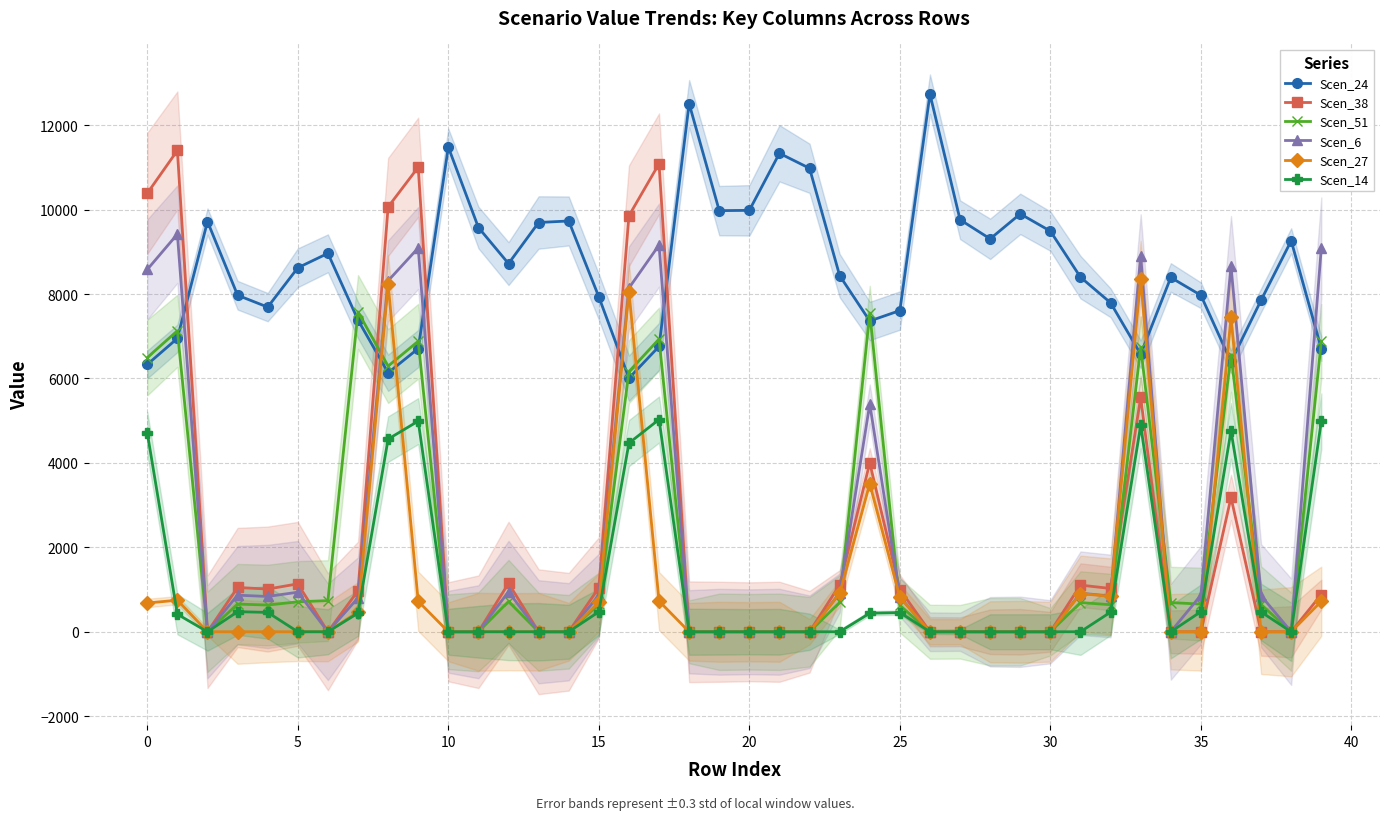

True or false: Scen_24 has a value of 9695.6 at 13.

True